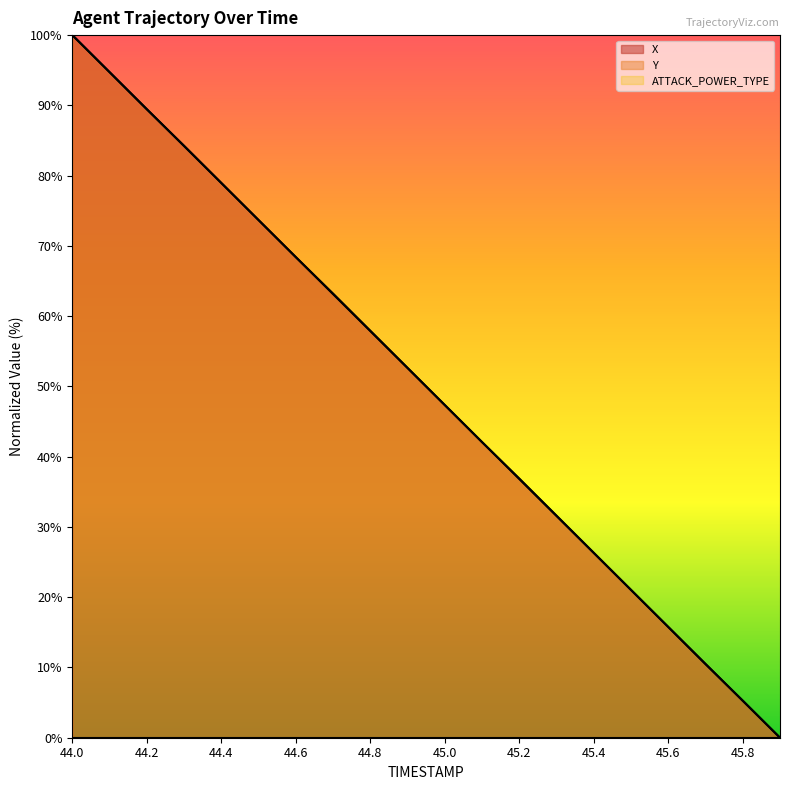

List the series in order of their overall mean, highest first.

Y, X